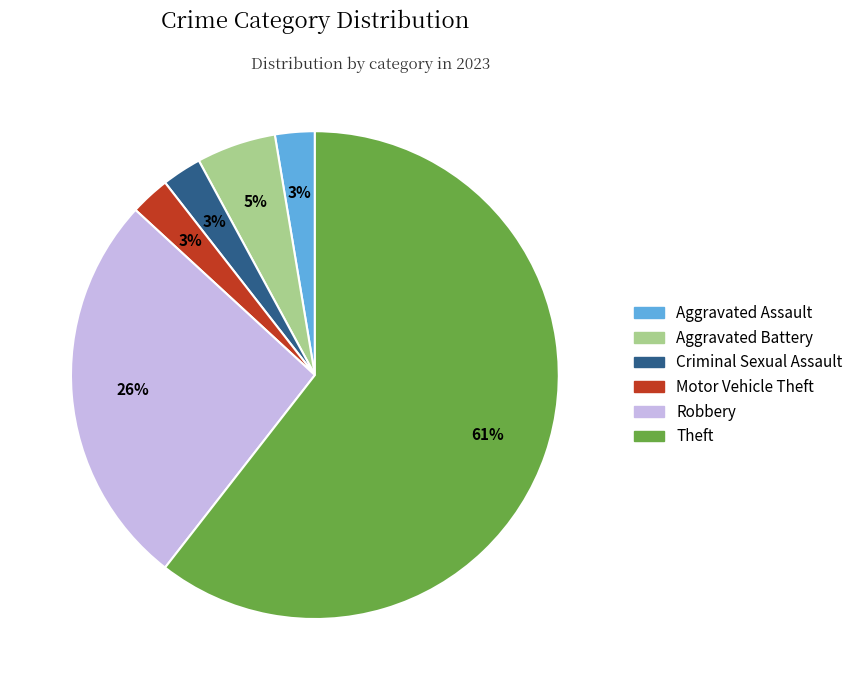

What percentage is the Aggravated Assault slice, to the nearest percent?

3%